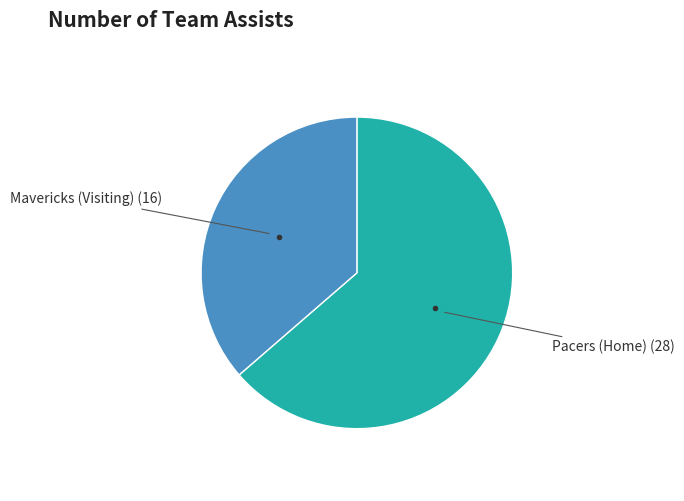

Does any single category account for the majority?

Yes